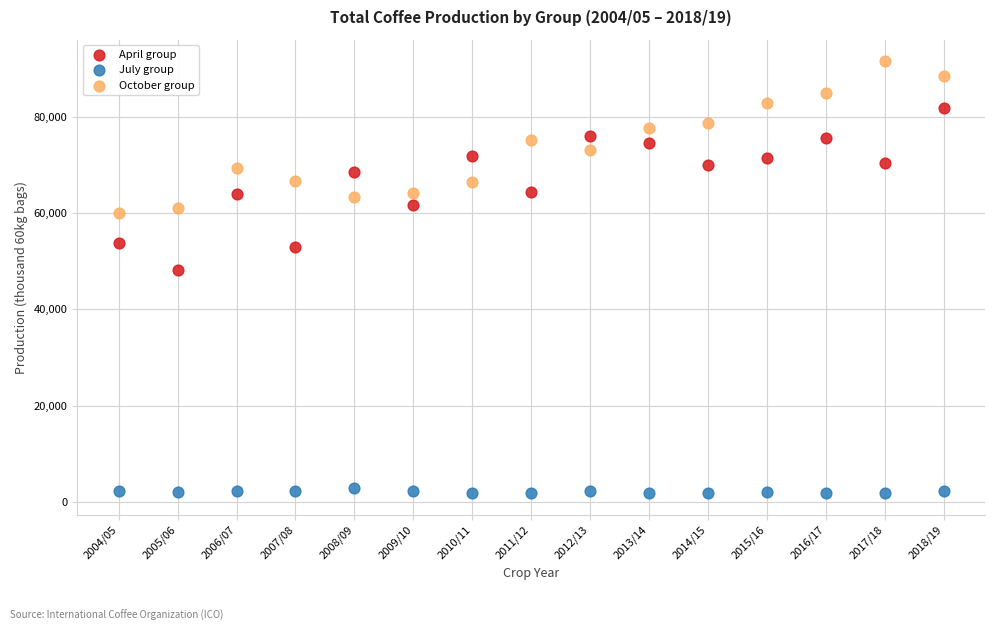

Across all series, what Y value is closest to 46633?

48116.2